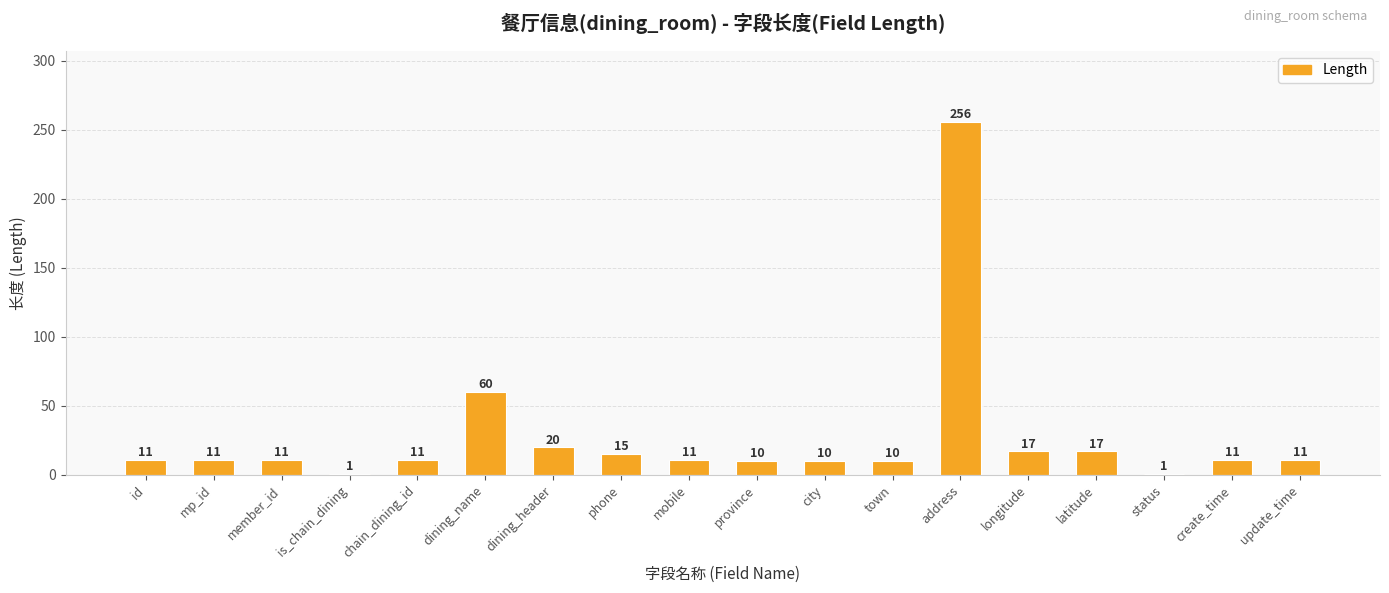

What is the sum of the values at chain_dining_id and dining_header?

31